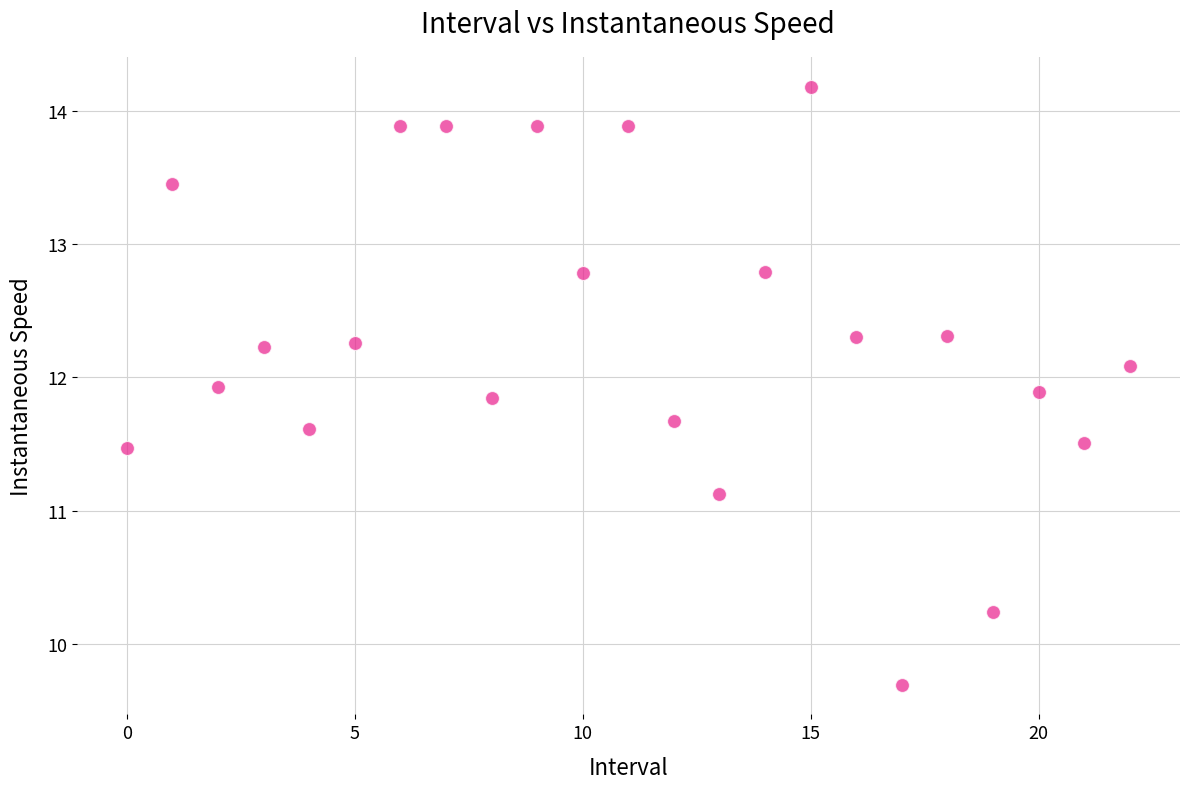

What Y value in the scatter plot is closest to 11?

11.1